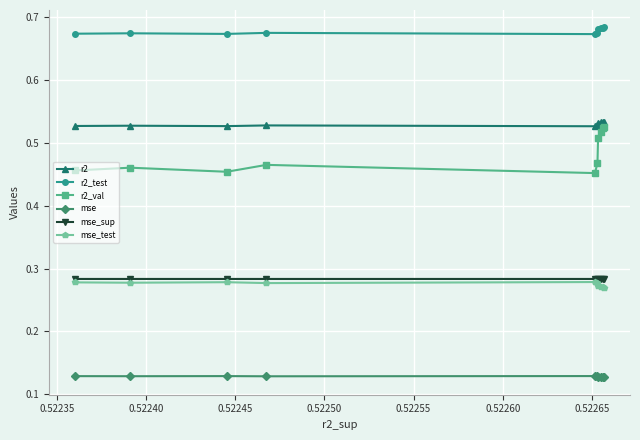

How many mse values are between 0 and 1?

10